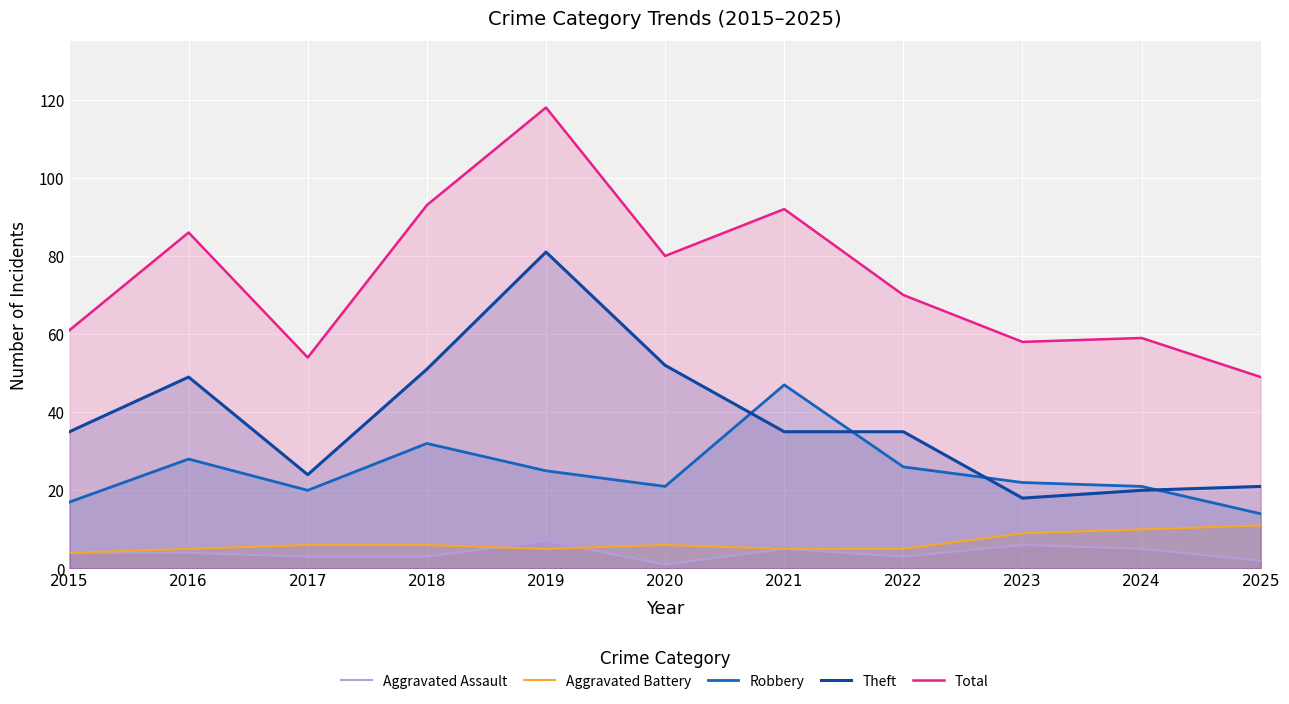

The value of Robbery at 2021 is 32. True or false?

False